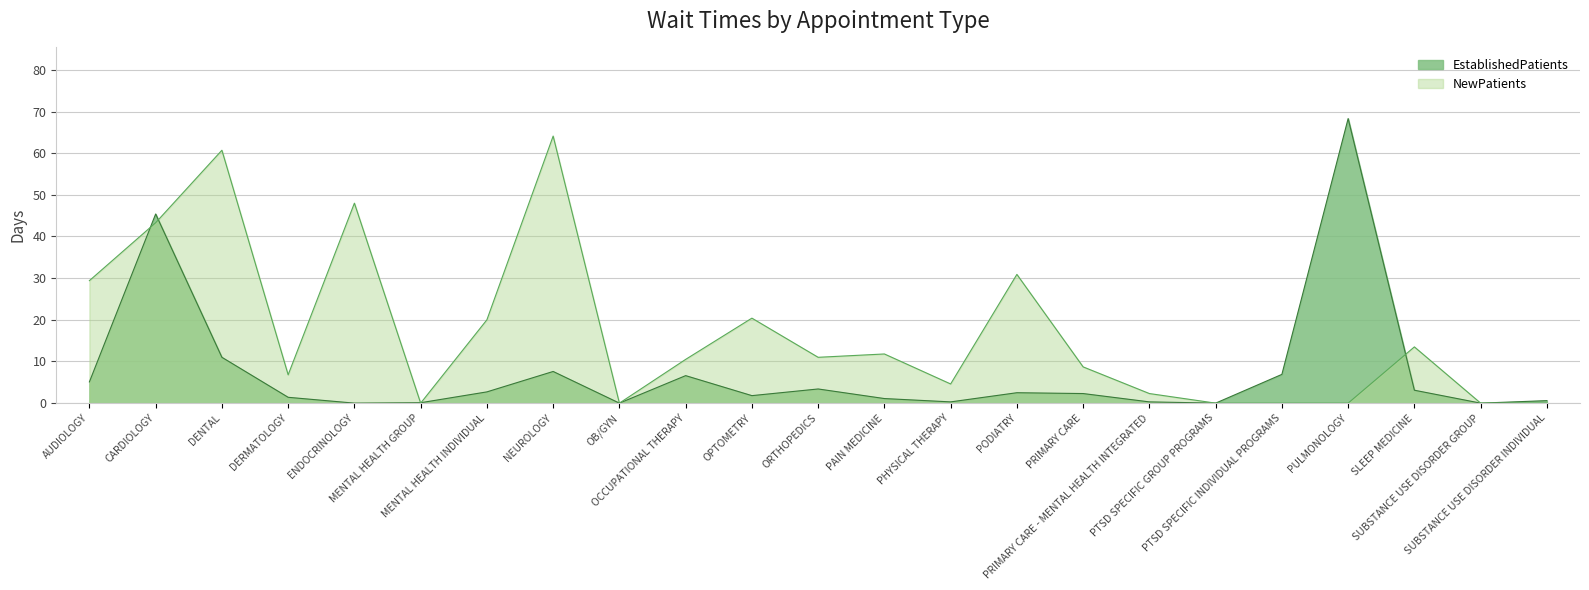

What is the spread (max minus min) of values at OCCUPATIONAL THERAPY?

3.9